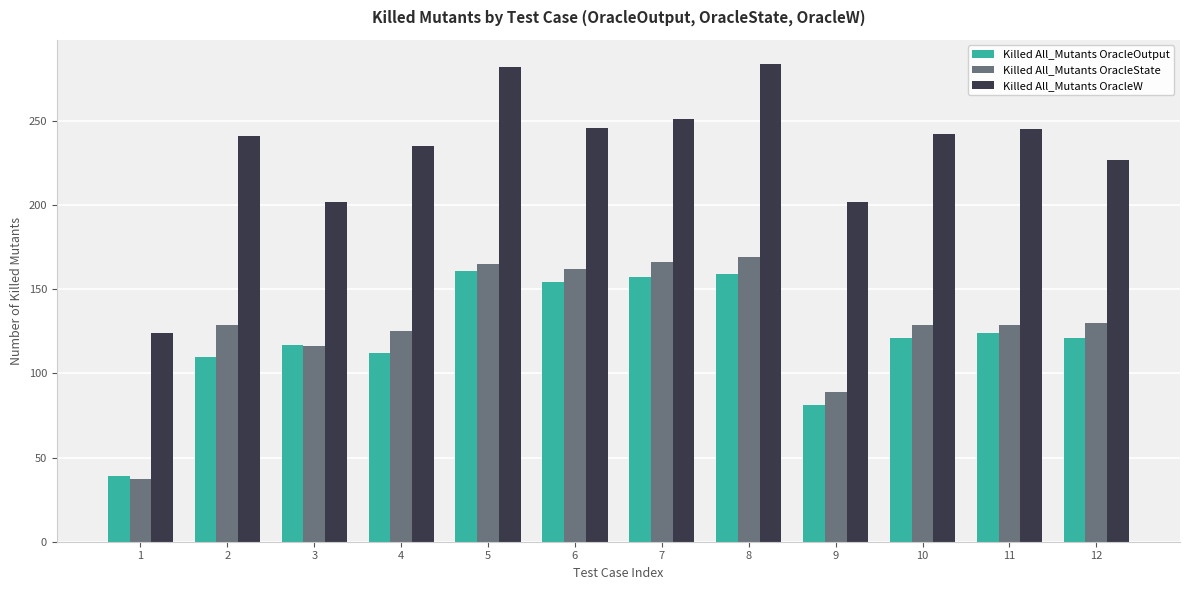

What value does the Killed All_Mutants OracleOutput series have at 7?

157